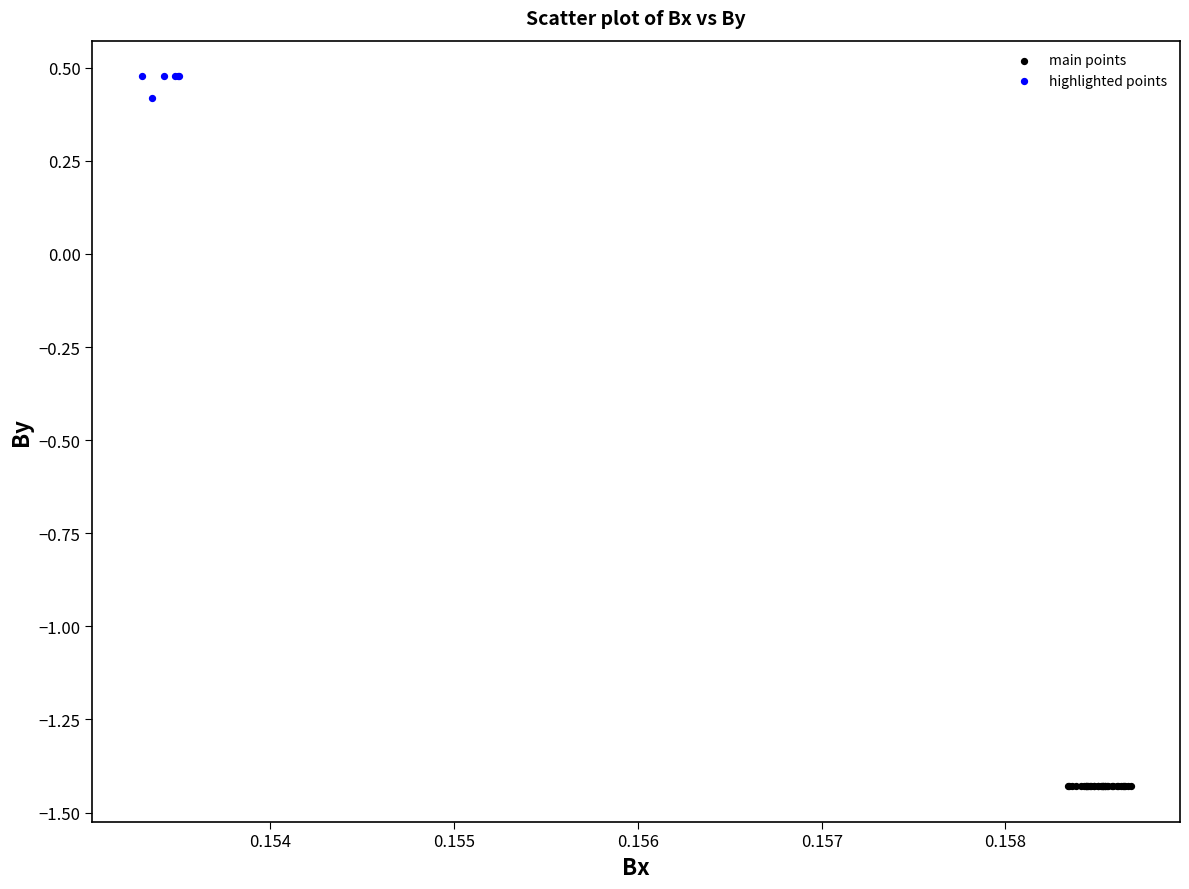

Which series contains the highest Y value?

highlighted points